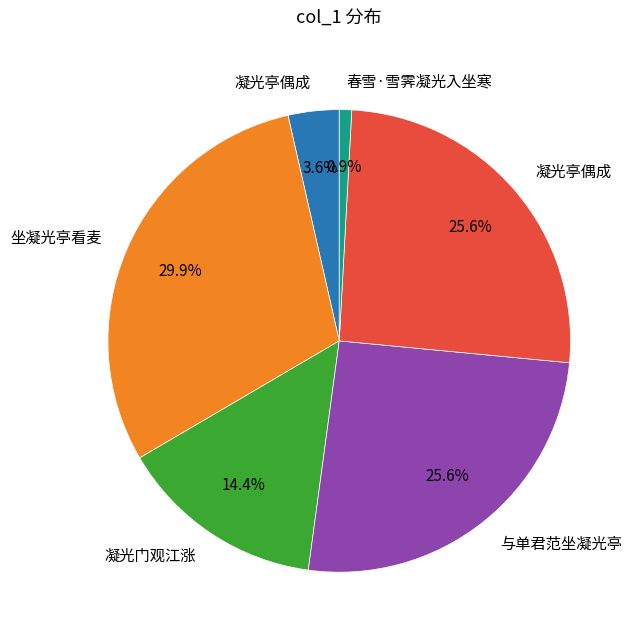

Is there a majority slice in this chart?

No